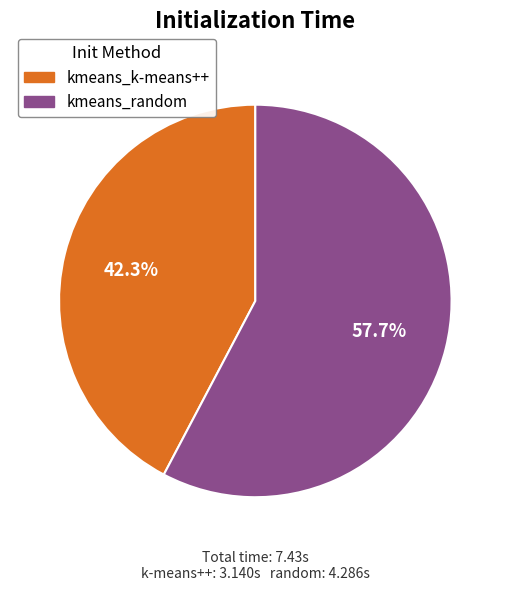

What is the smallest slice in the pie chart?

kmeans_k-means++